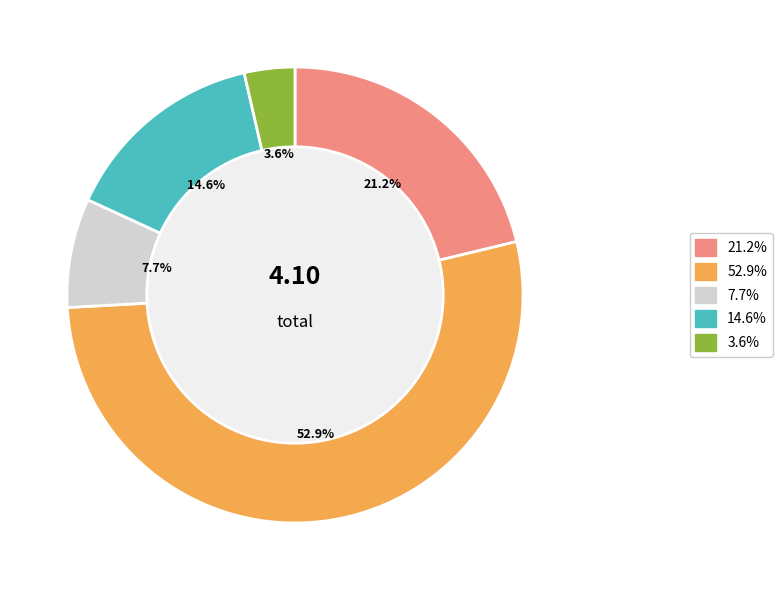

Is there any slice that represents more than half of the pie?

Yes